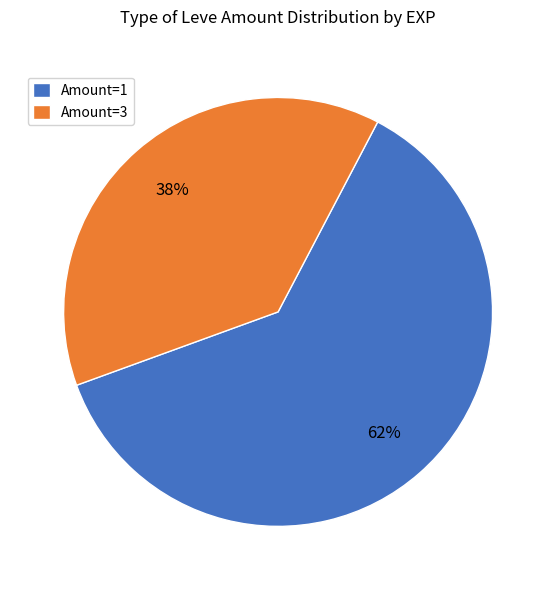

True or false: Amount=1 accounts for 62% of the total.

True